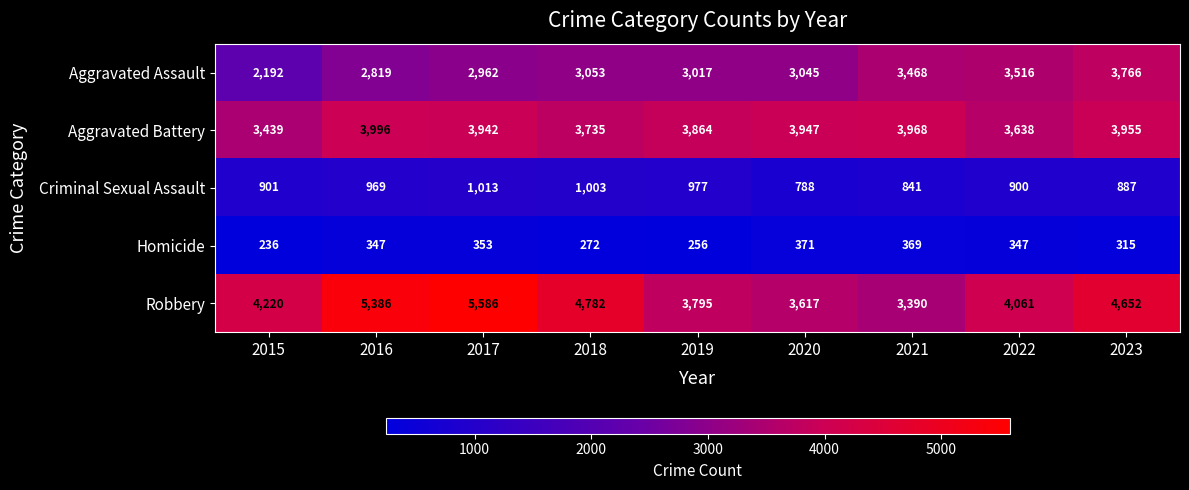

Which label corresponds to the smallest value in the chart?

2015